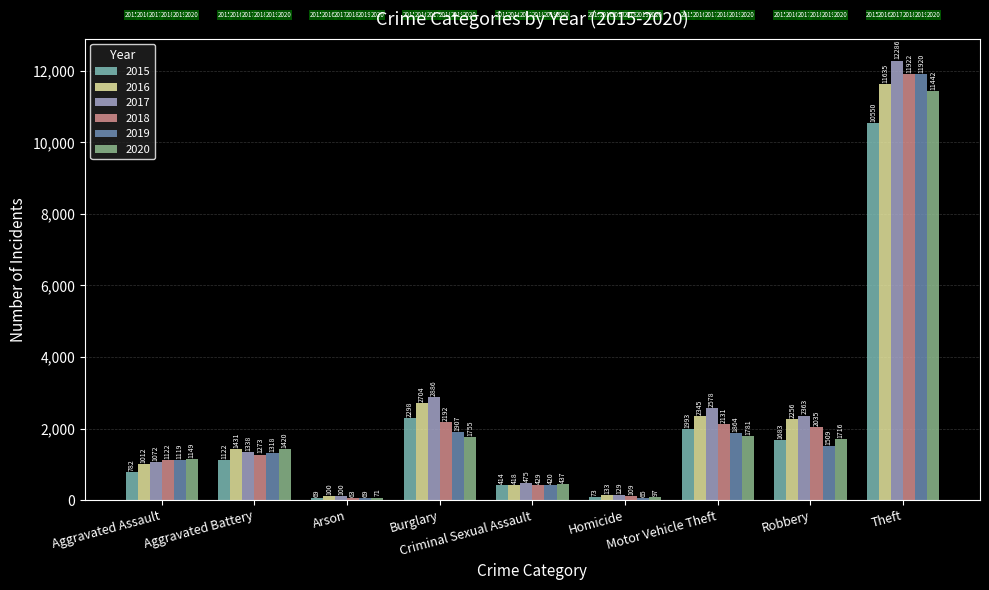

What is the sum of all 2019 values?

20191